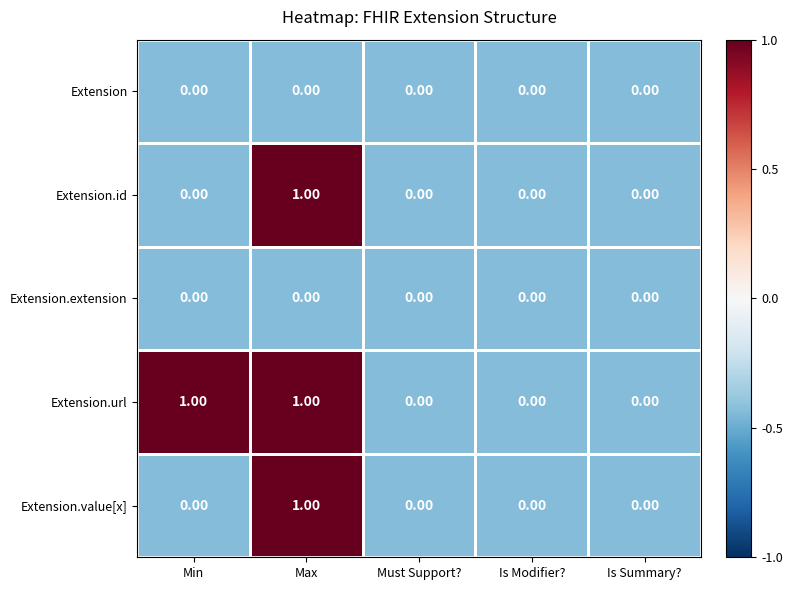

At which category is the sum across all series the highest?

Max